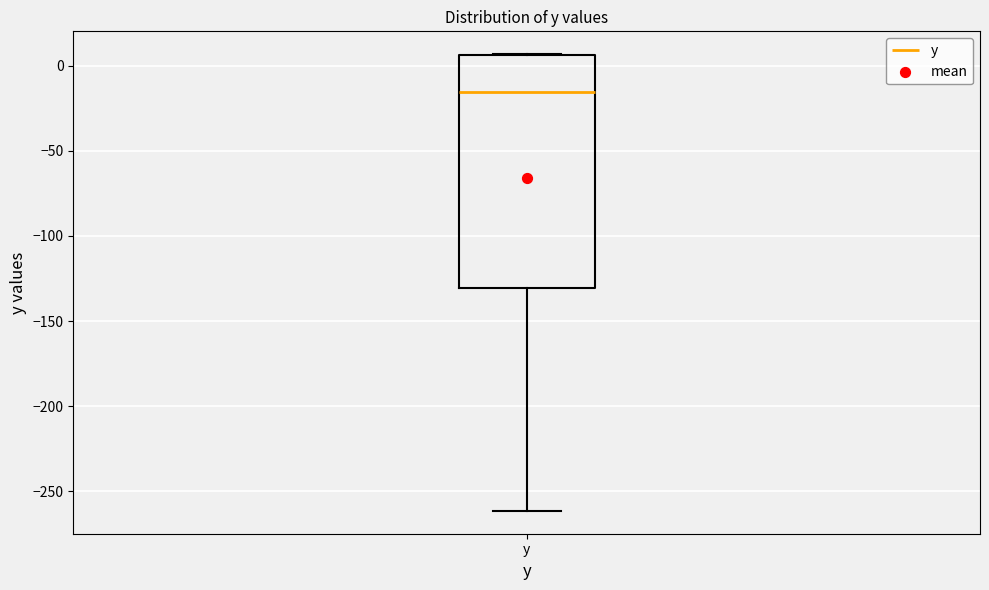

Transcribe this box plot: give where the median line is, the range the box spans, and where the two whiskers end, as read against the y-axis. The values are not printed on the chart, so give them approximately, as read against the axis.

median -15, box -130 to 5, whiskers -260 to 5